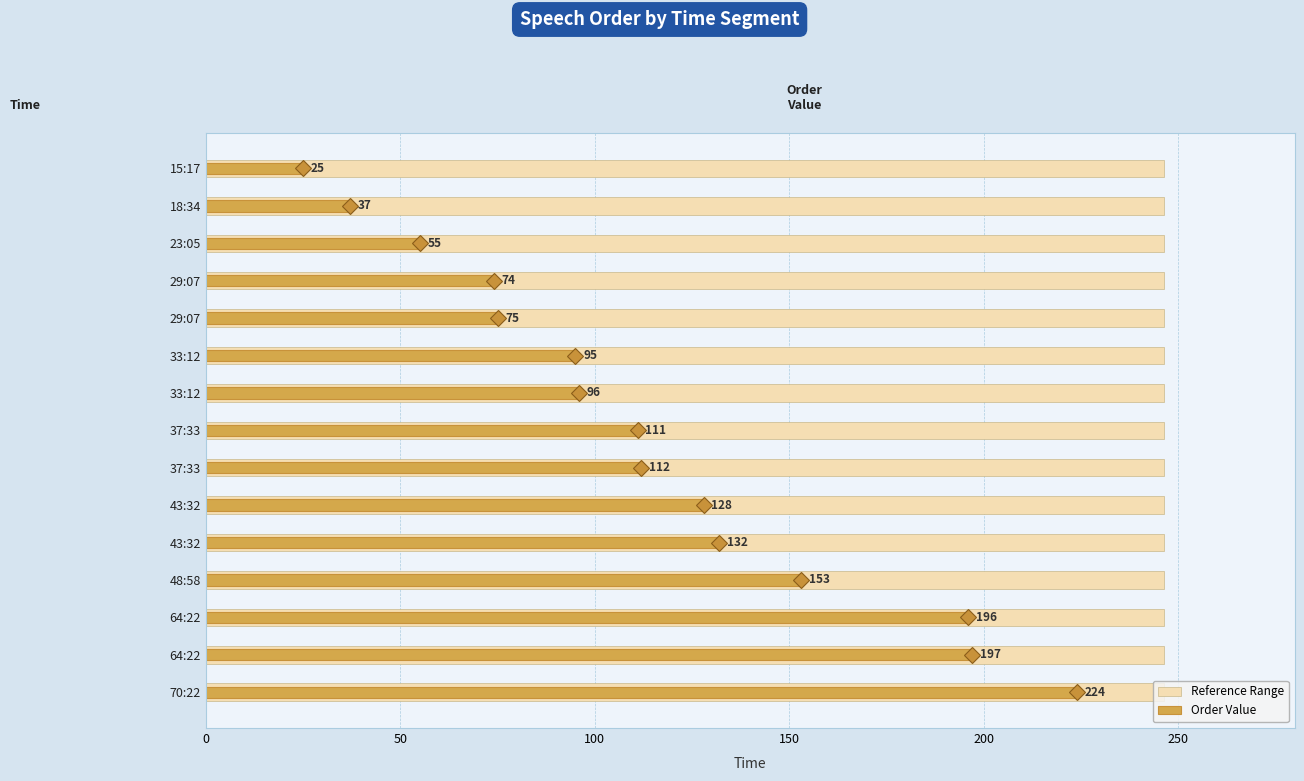

What is the difference between the maximum and second lowest values in the Order Value series?

187.0